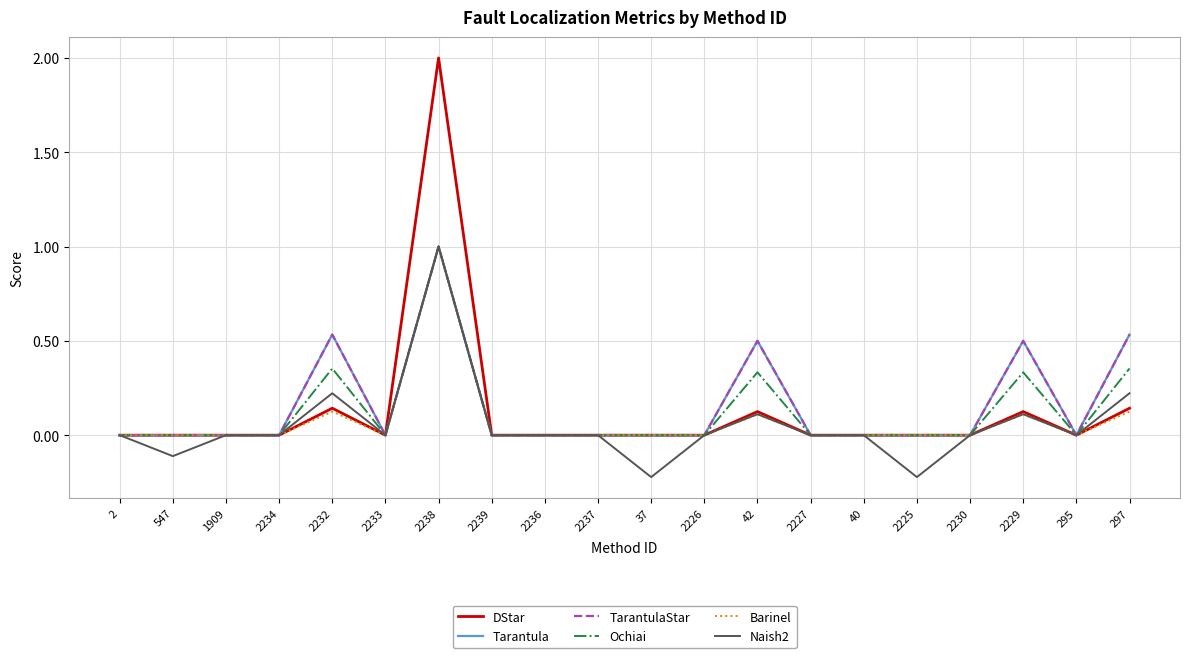

The value of Barinel at 2230 is 0.0. True or false?

True